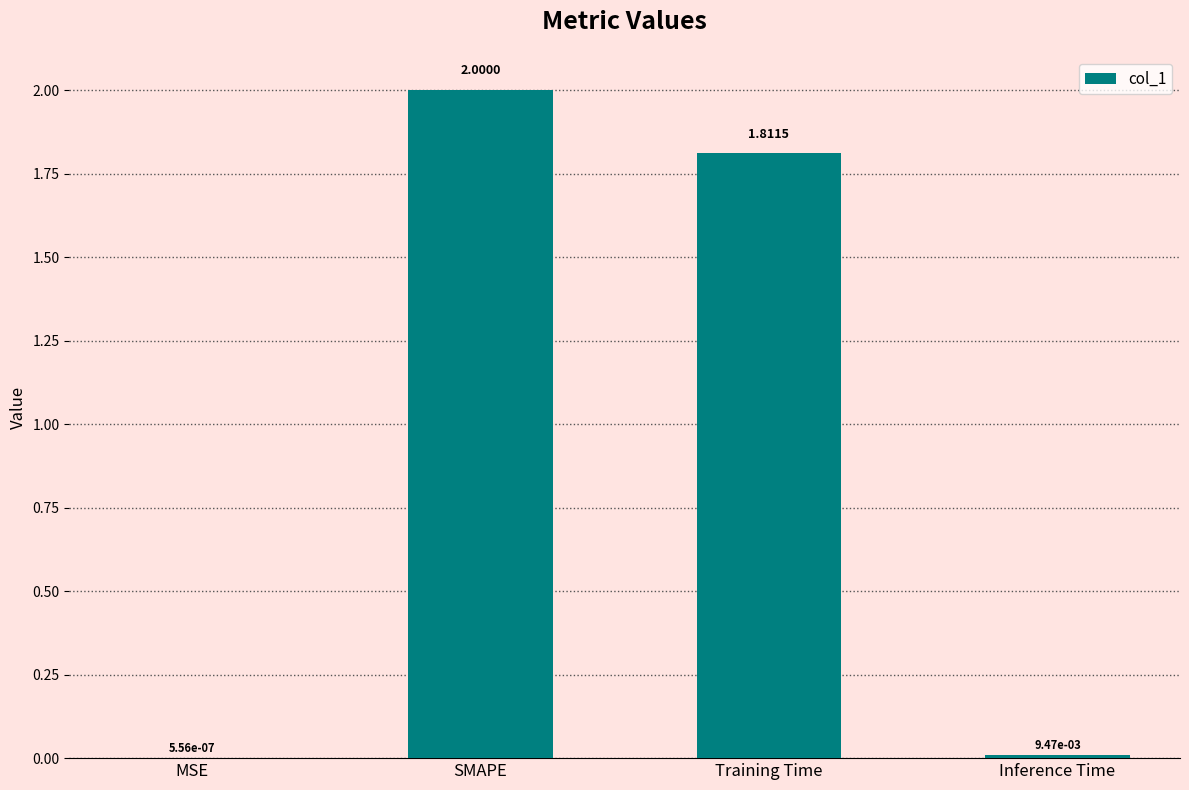

At which label does the data first exceed 1?

SMAPE